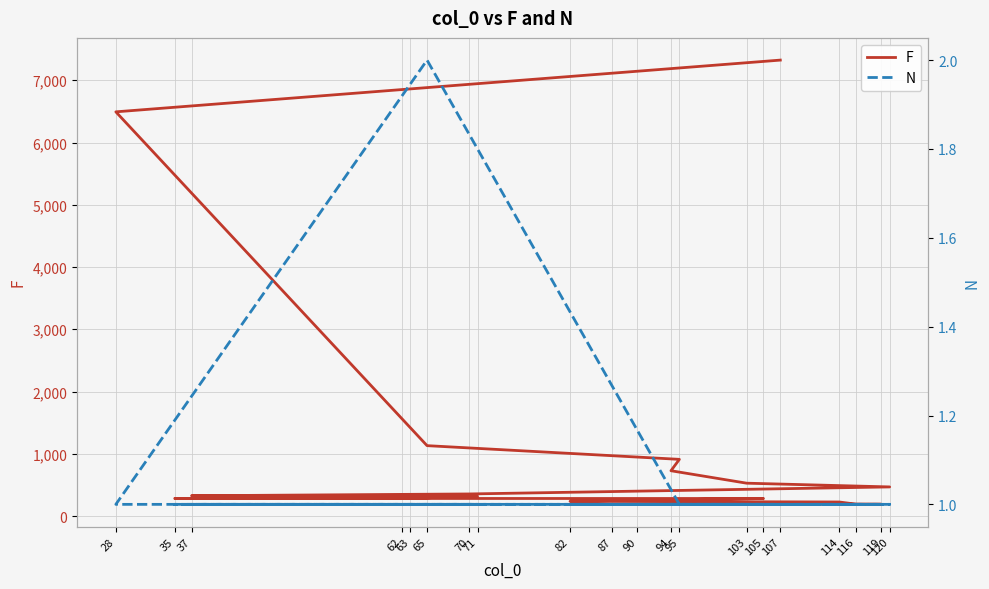

Which category has the highest value across all series?

107